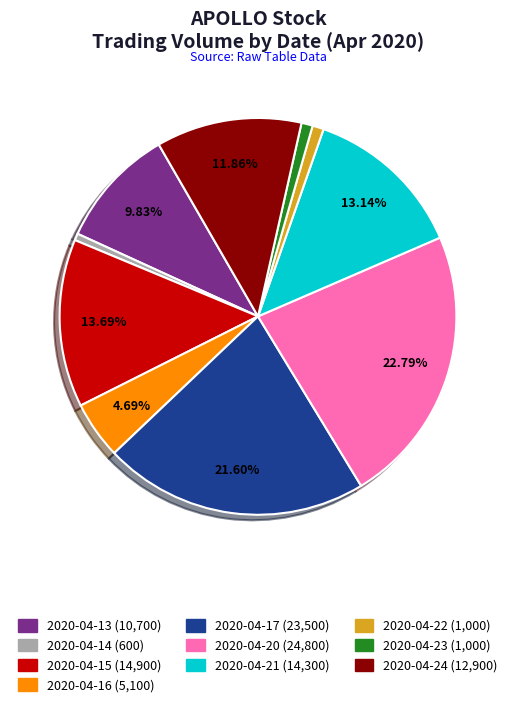

To the nearest percent, what is the average slice percentage?

10%